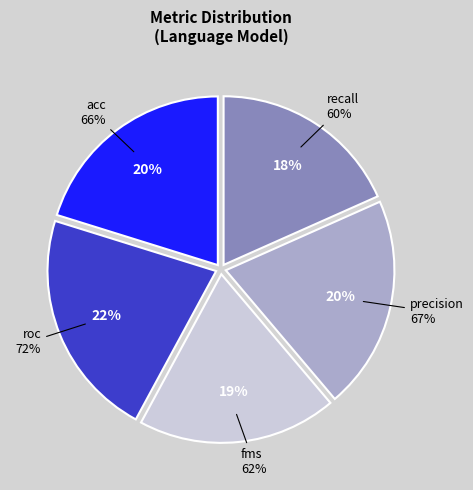

How much of the chart is everything except acc?

80.1%